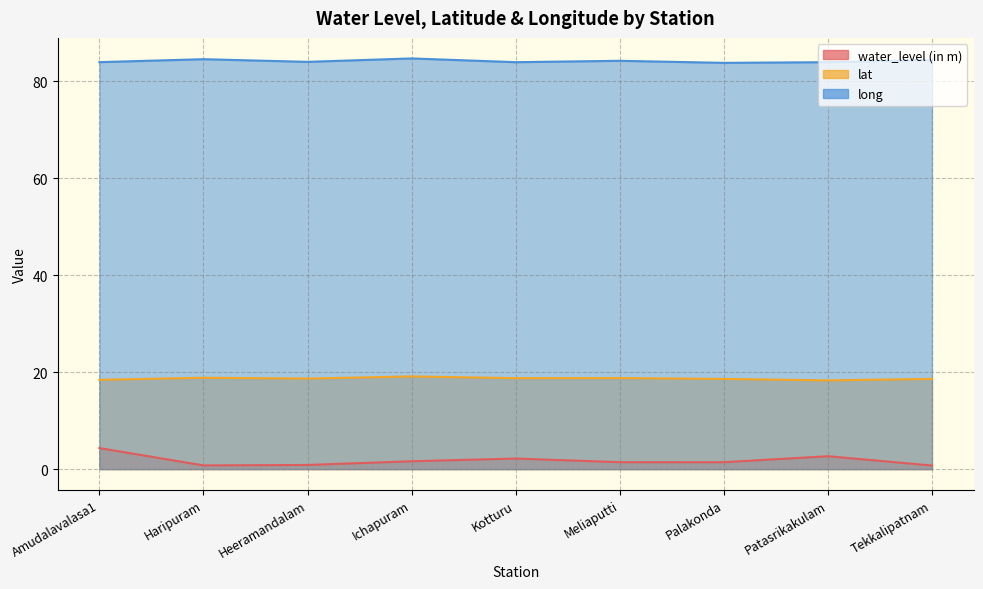

What position from the right is Ichapuram?

6